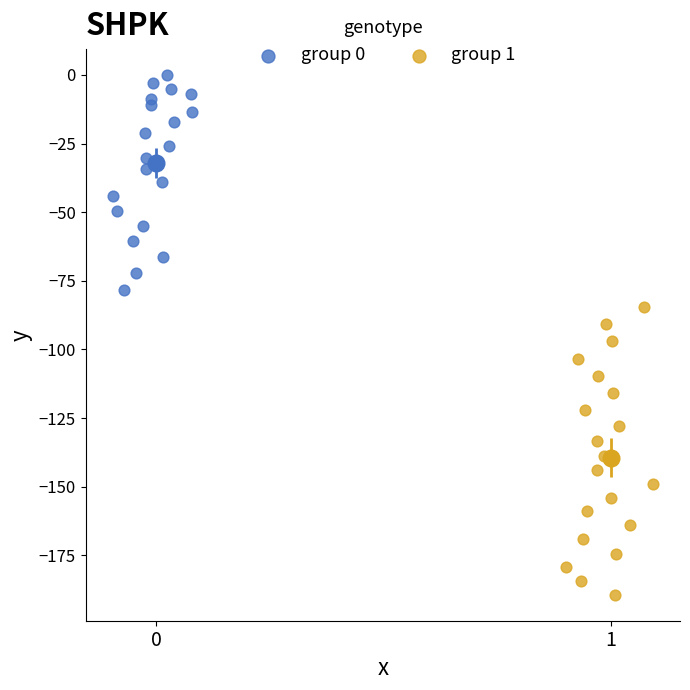

Which series has the largest Y range (max minus min)?

group 1